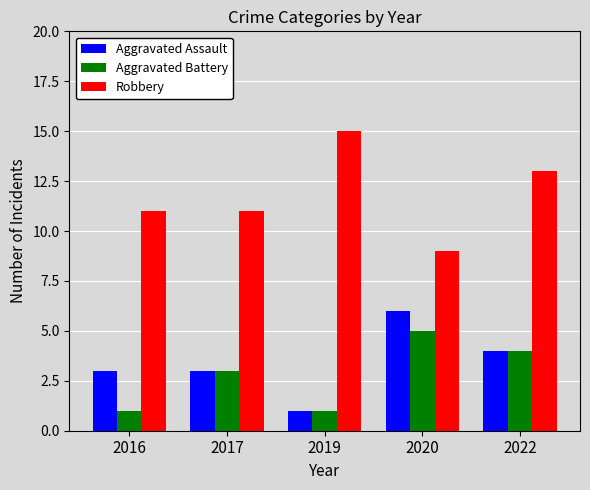

What is the difference between the maximum and minimum values in the Aggravated Battery series?

4